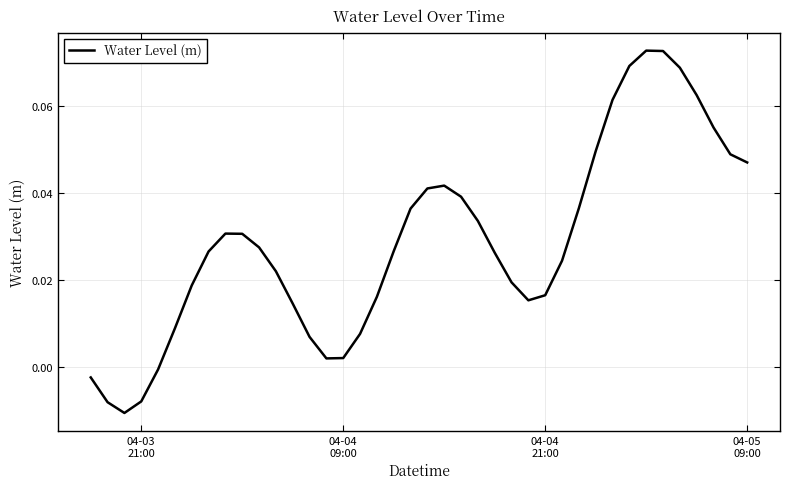

How many lines are shown in the chart?

1